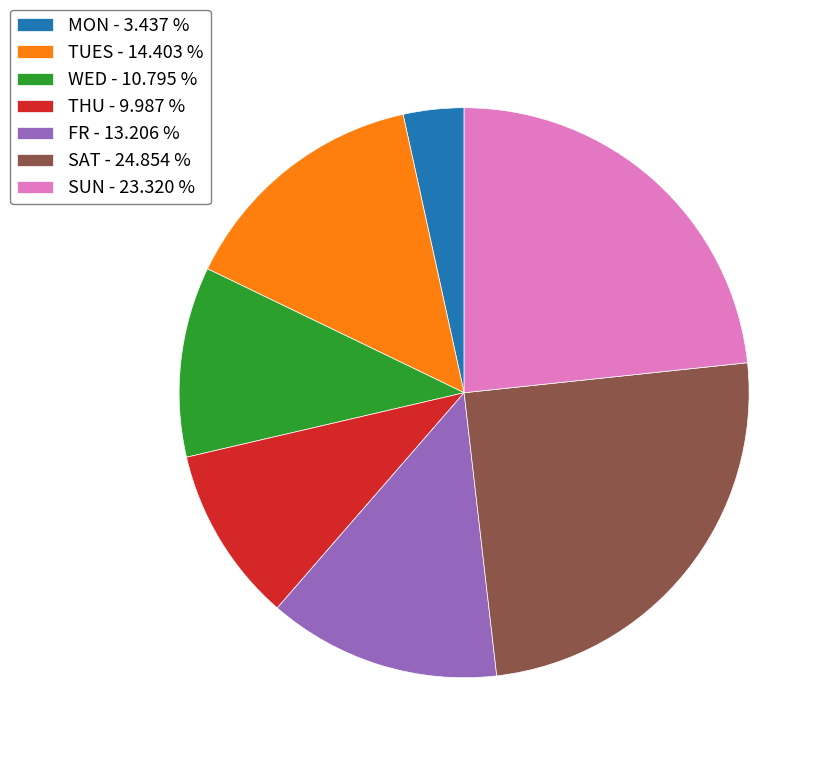

Combined, do TUES - 14.403 % and THU - 9.987 % account for over 50%?

No